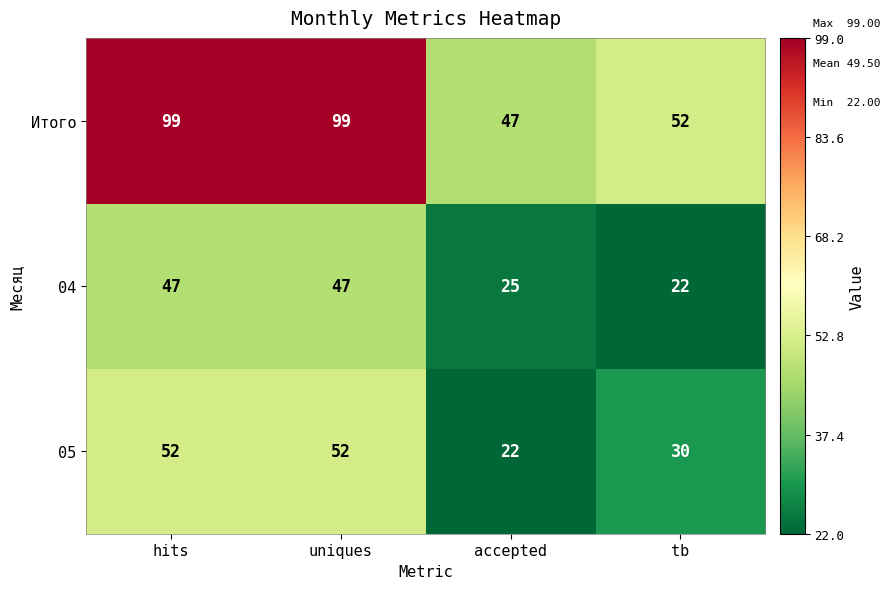

Reading right to left, extract all data points from this chart.

Итого: 52	47	99	99
04: 22	25	47	47
05: 30	22	52	52